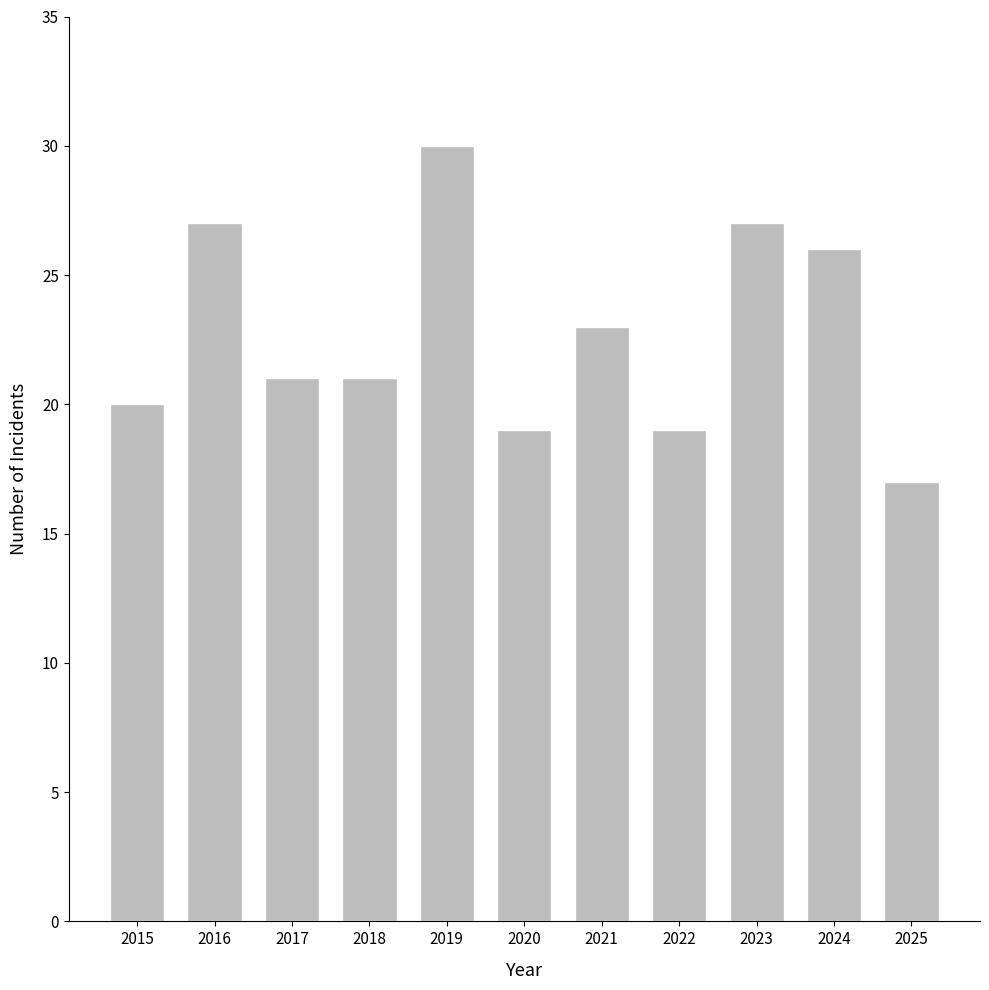

What is the minimum value shown in the chart?

17